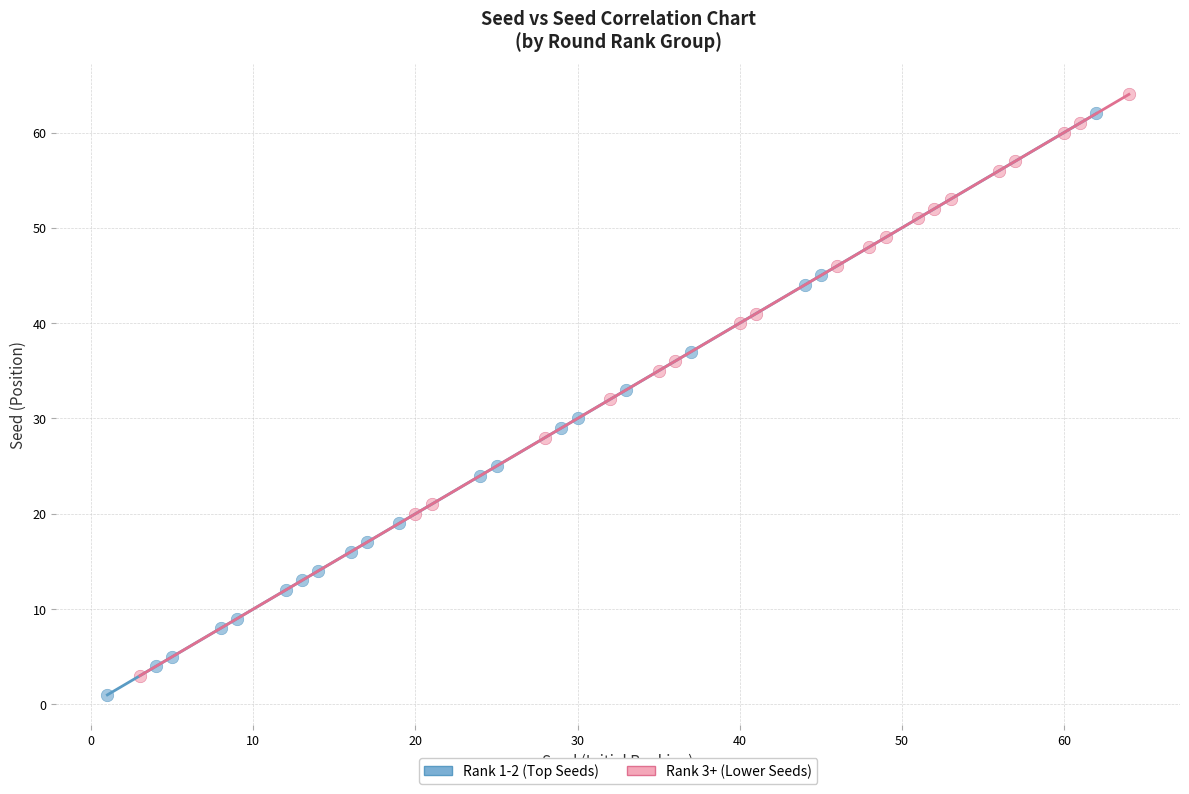

Which series reaches the maximum Y coordinate?

Rank 3+ (Lower Seeds)